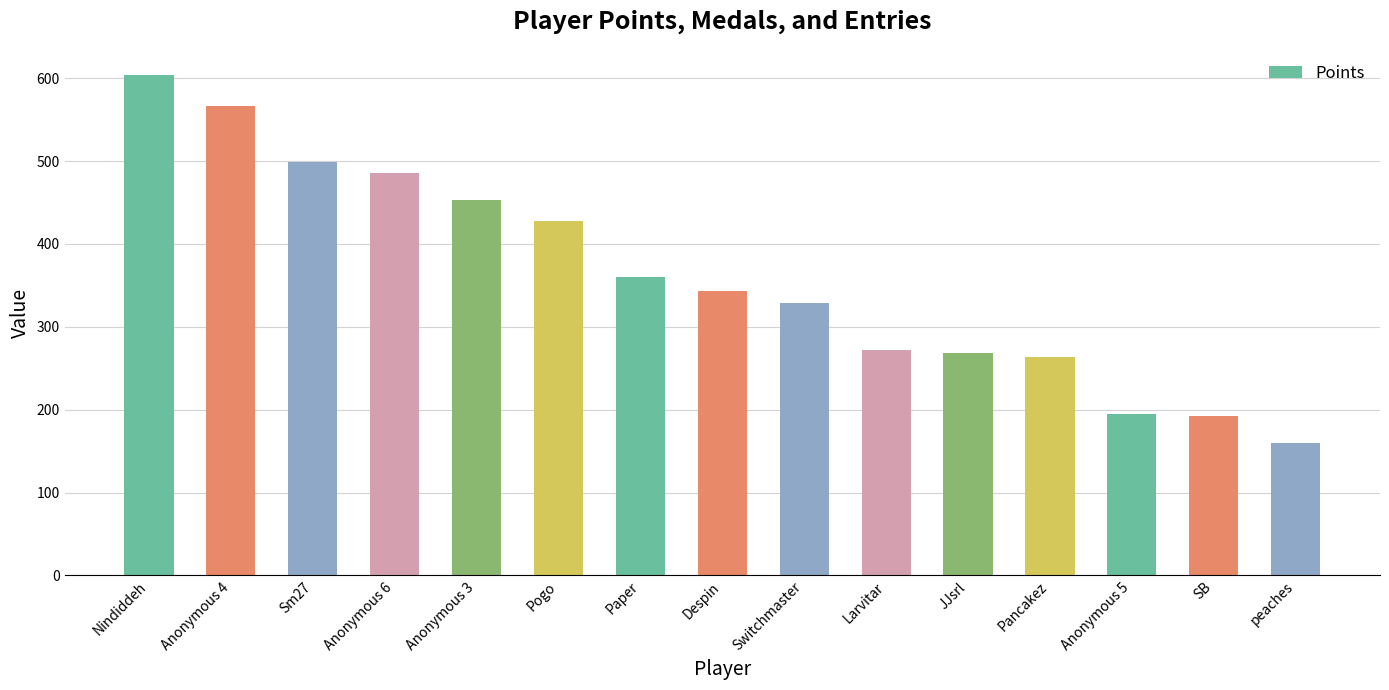

What is the average value?

361